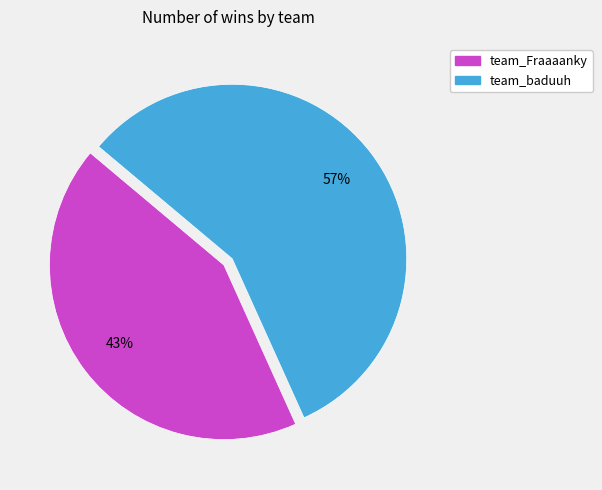

To the nearest percent, what percentage of the pie is team_baduuh?

57%